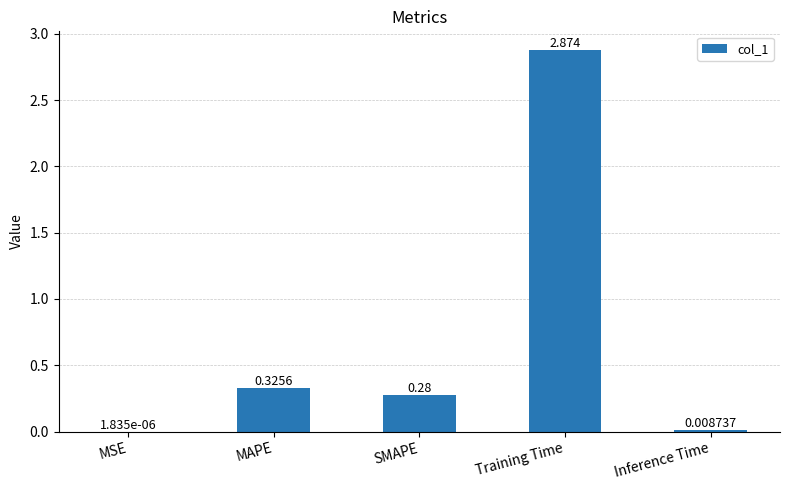

What is the sum of the values at Training Time and MAPE?

3.2